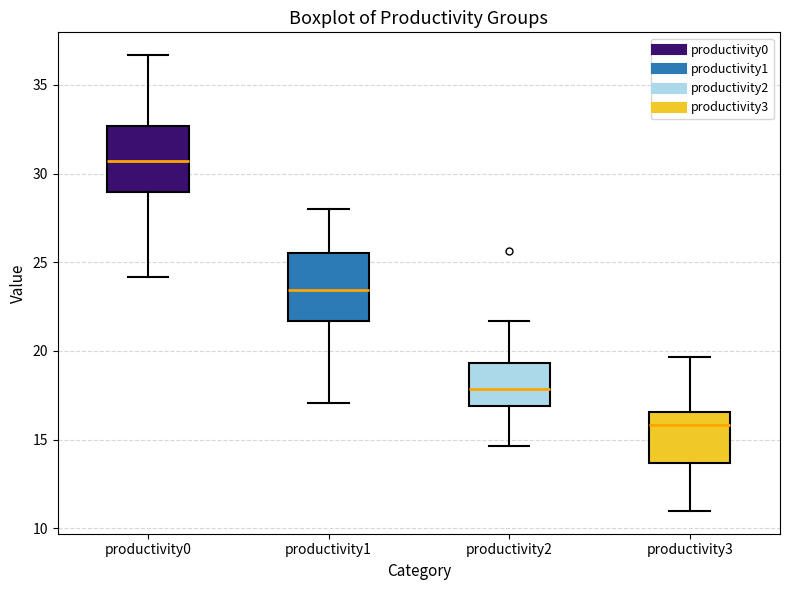

Which box has the lowest median line?

productivity3